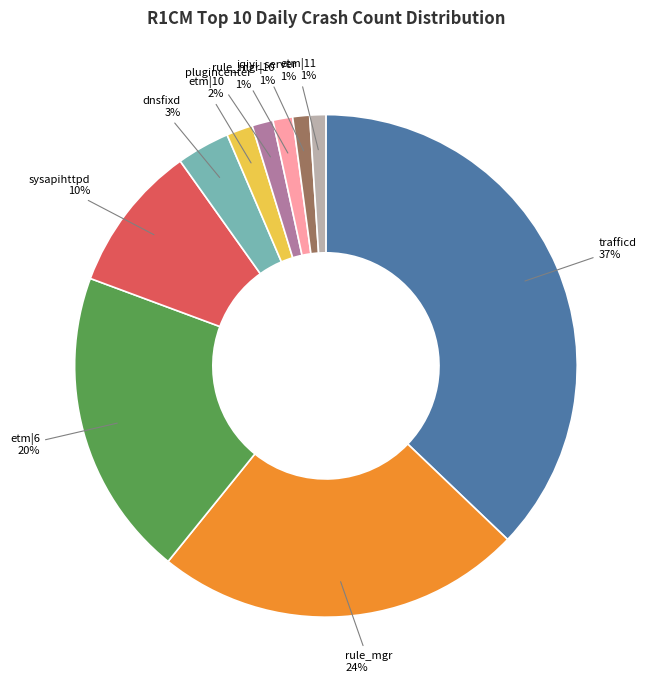

What is the largest slice in the pie chart?

trafficd